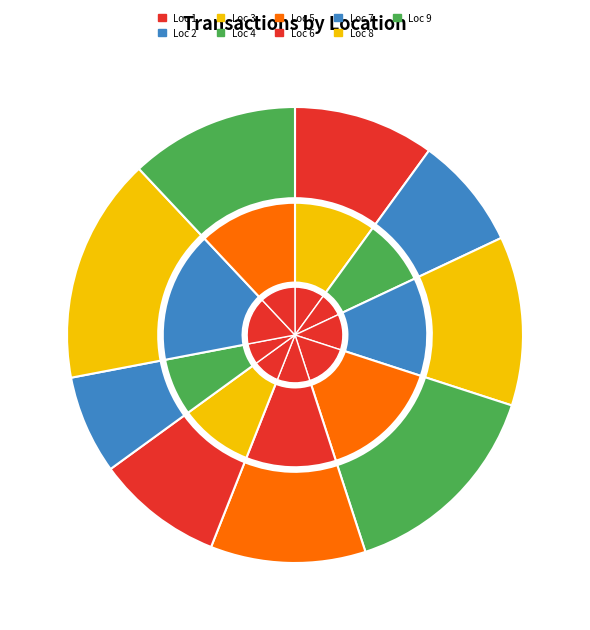

What is the change in value from 7 to 8?

+5